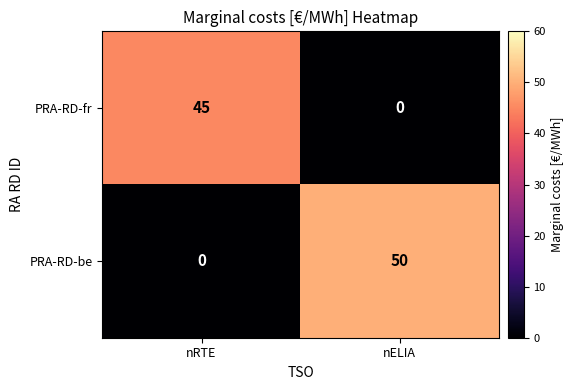

At nELIA, list the series in order from smallest to largest.

PRA-RD-fr, PRA-RD-be